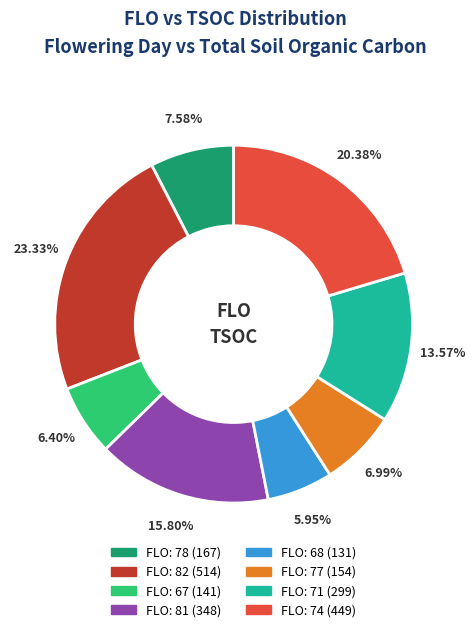

Is there any slice that represents more than half of the pie?

No